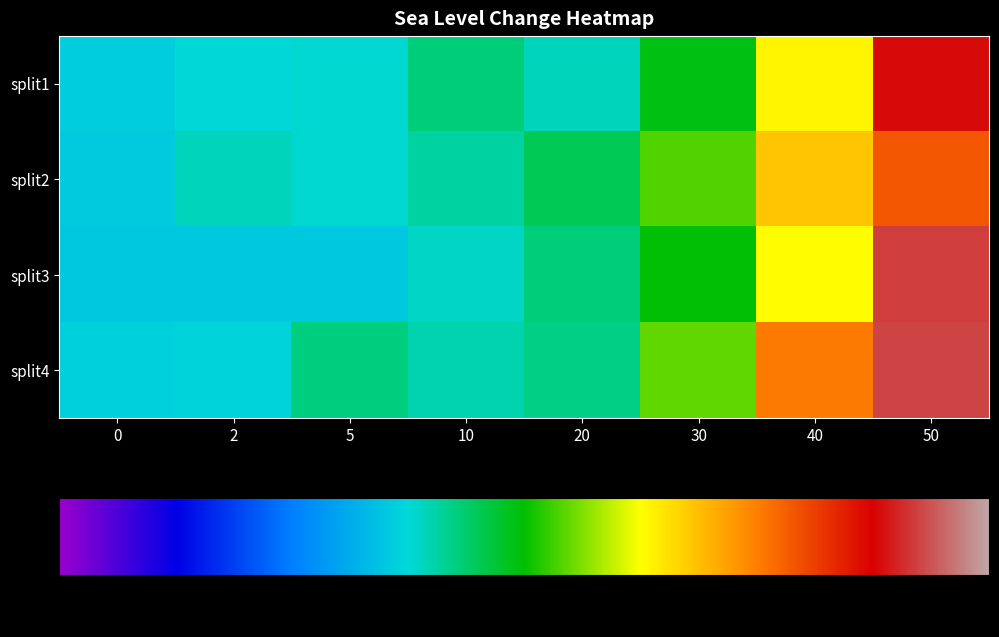

Reading right to left, transcribe all the data shown in this chart.

split1: 50=50.5	40=30.7	30=19.1	20=11.3	10=14.4	5=10.3	2=10.0	0=8.8
split2: 50=43.3	40=34.5	30=23.2	20=16.0	10=12.5	5=10.3	2=11.3	0=8.5
split3: 50=53.6	40=30.1	30=19.7	20=14.4	10=11.0	5=8.2	2=8.2	0=8.2
split4: 50=53.9	40=40.4	30=23.8	20=13.8	10=11.9	5=14.1	2=9.4	0=9.1